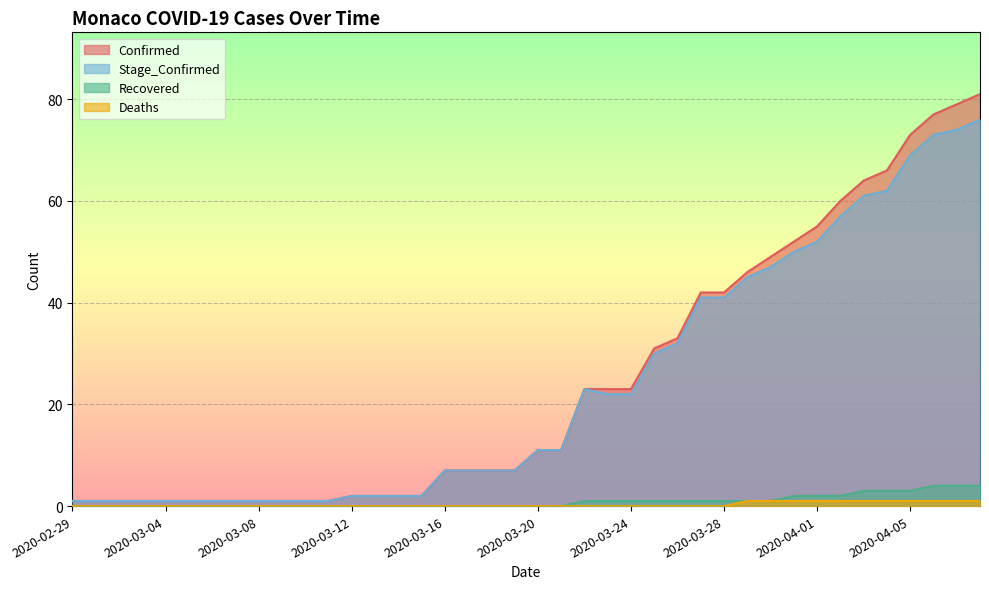

What are all the series names shown in the legend?

Confirmed, Stage_Confirmed, Recovered, Deaths